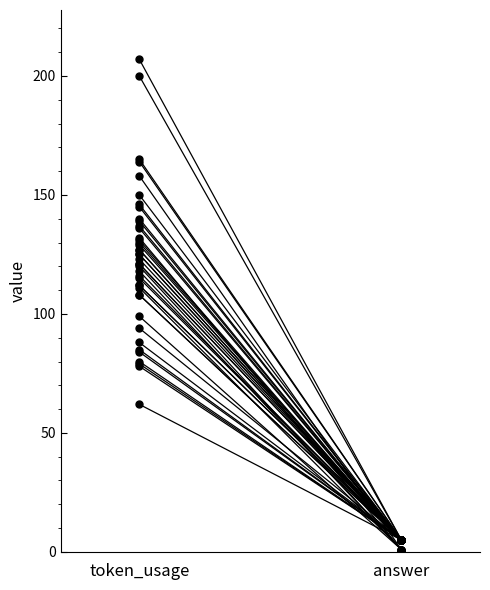

At which label is the value closest to 50?

token_usage